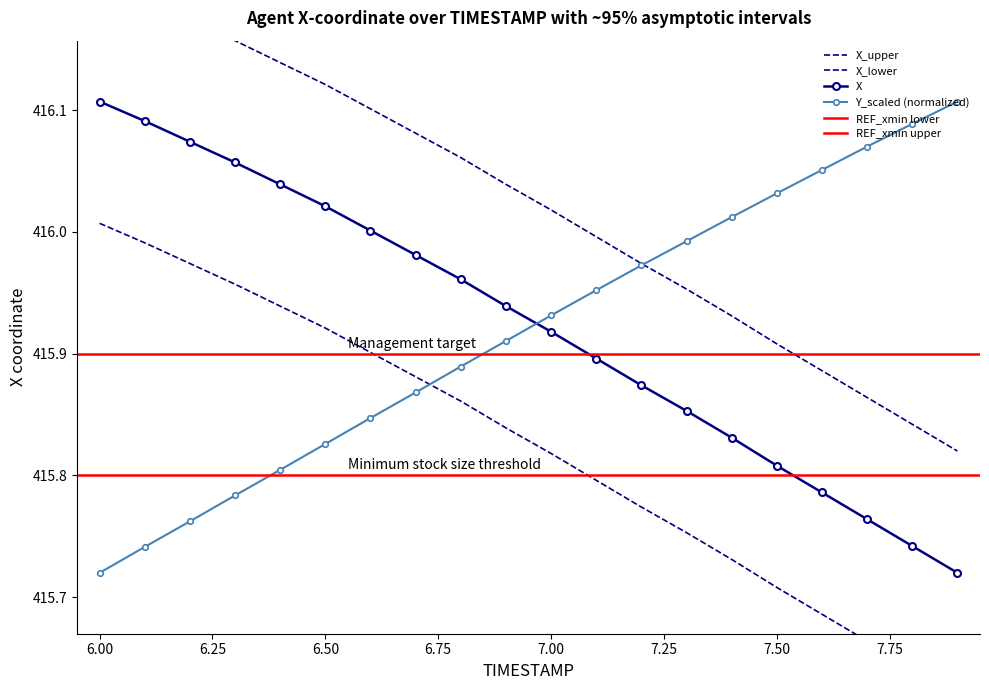

Which series has the widest spread of values?

X